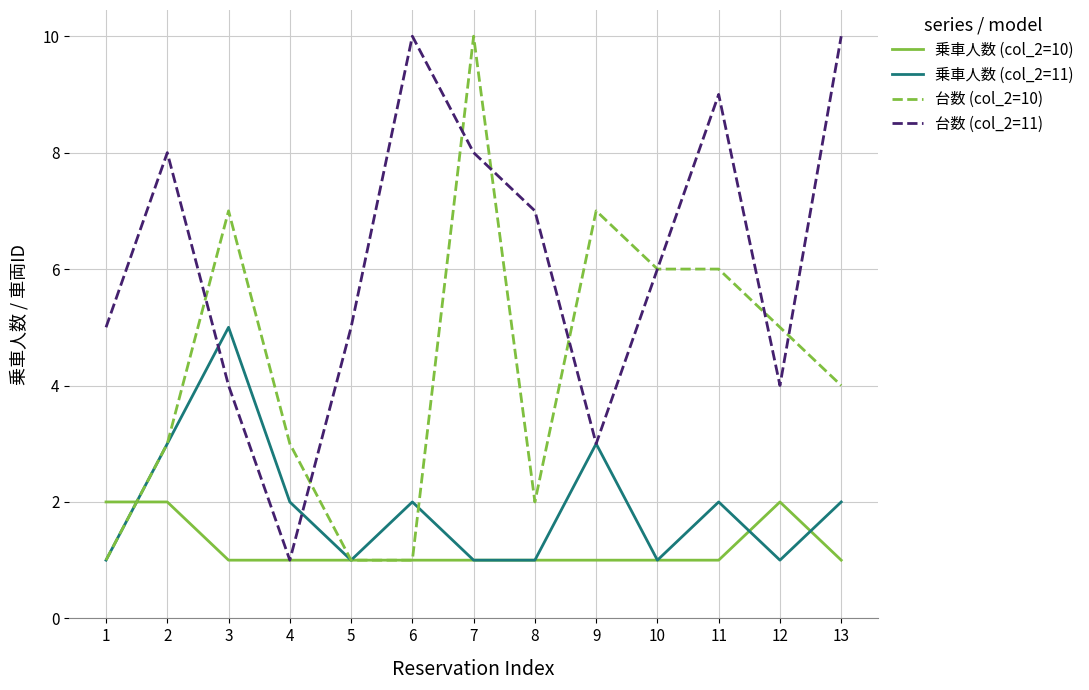

Reading right to left, transcribe all the data shown in this chart.

乗車人数 (col_2=10): 1	2	1	1	1	1	1	1	1	1	1	2	2
乗車人数 (col_2=11): 2	1	2	1	3	1	1	2	1	2	5	3	1
台数 (col_2=10): 4	5	6	6	7	2	10	1	1	3	7	3	1
台数 (col_2=11): 10	4	9	6	3	7	8	10	5	1	4	8	5